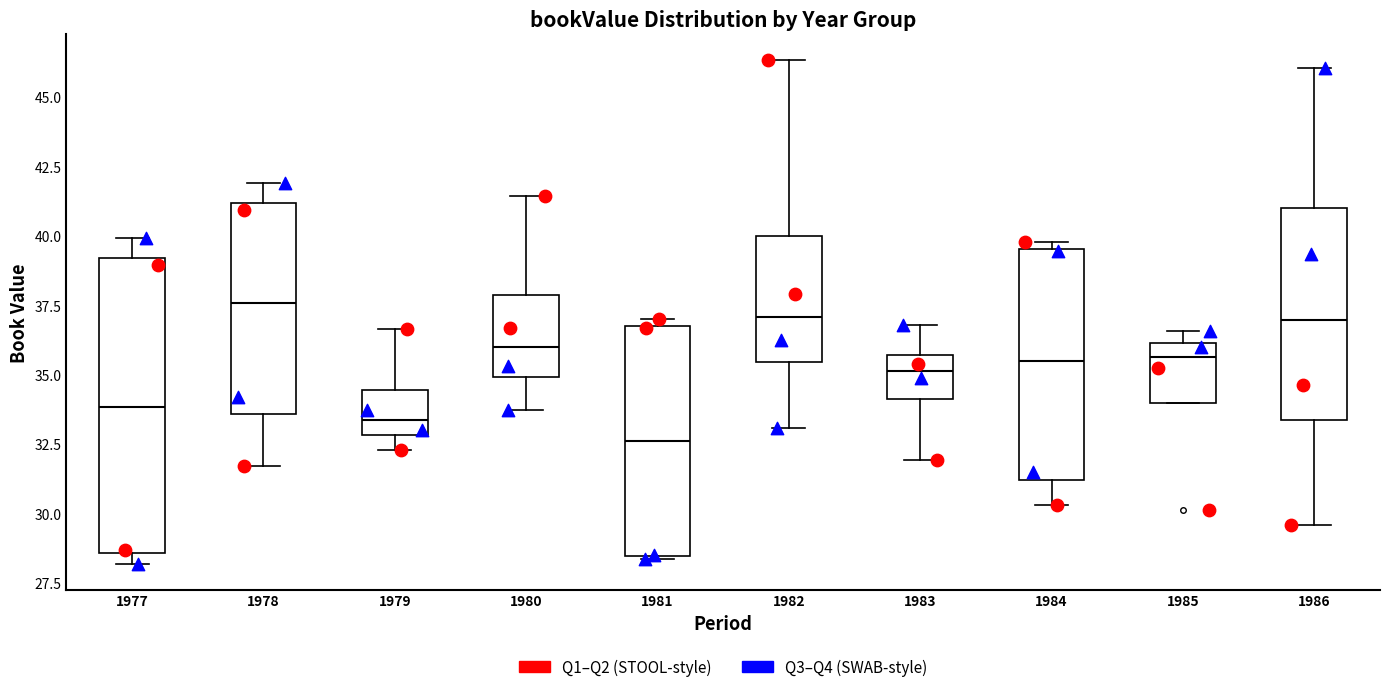

Which box's median line is the lowest?

1981